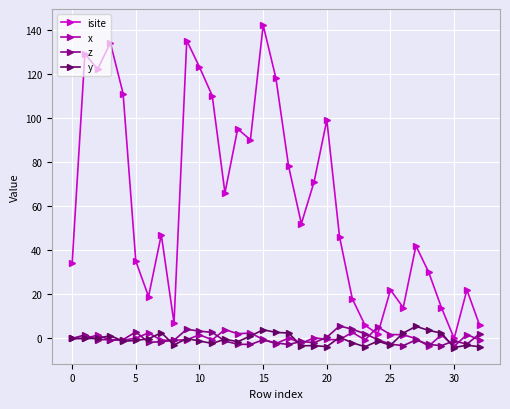

What is the greatest value displayed?

142.0